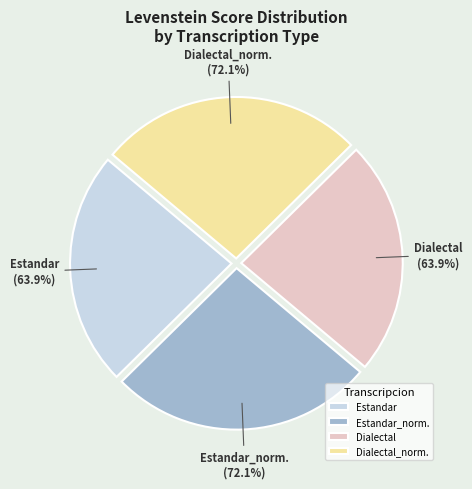

What is the largest slice in the pie chart?

Estandar_normalizada